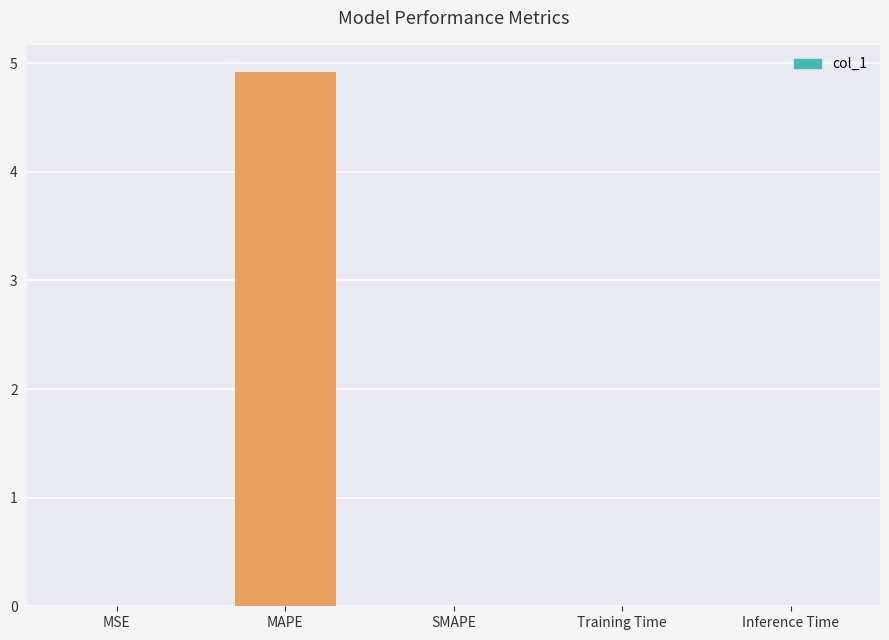

How many categories are shown in the chart?

5